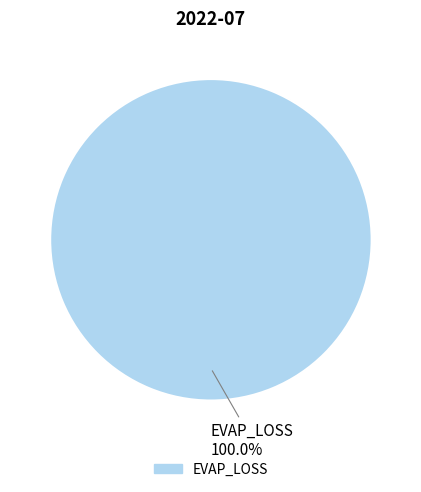

How many slices are in this pie chart?

1